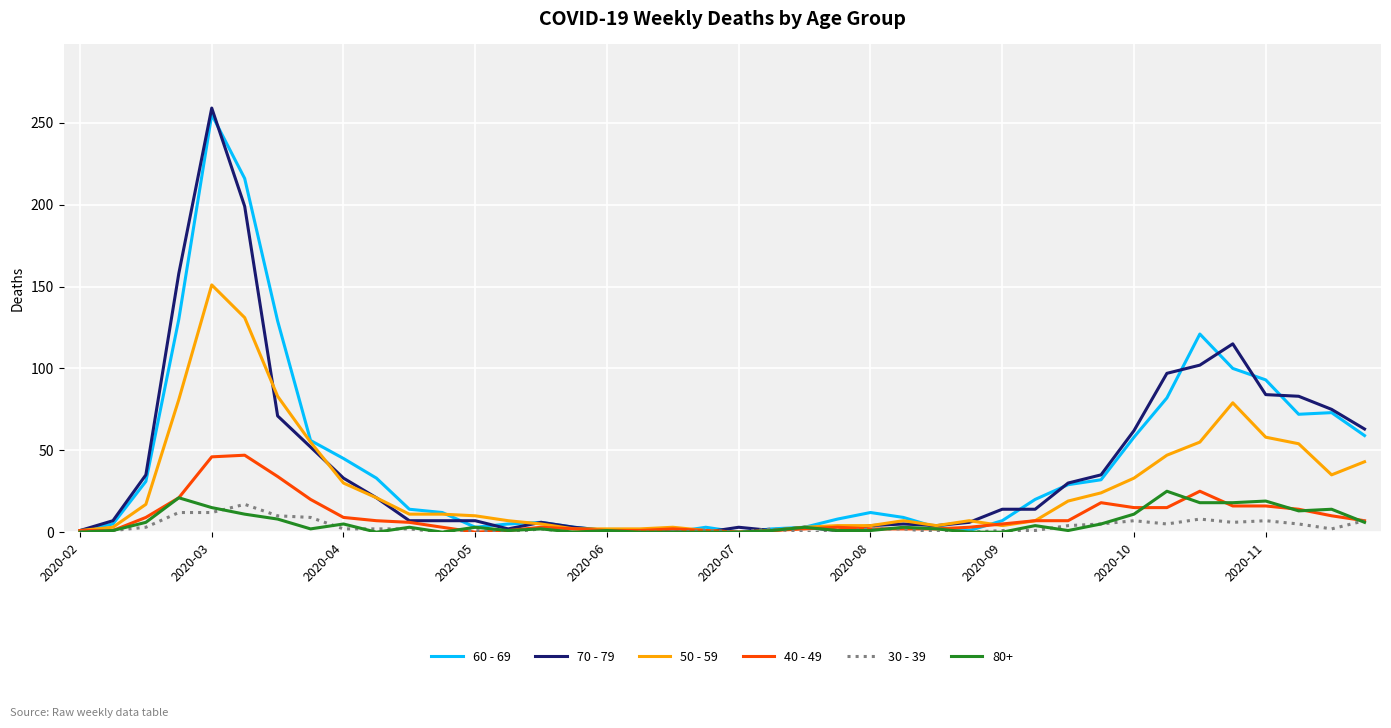

What is the greatest value displayed?

259